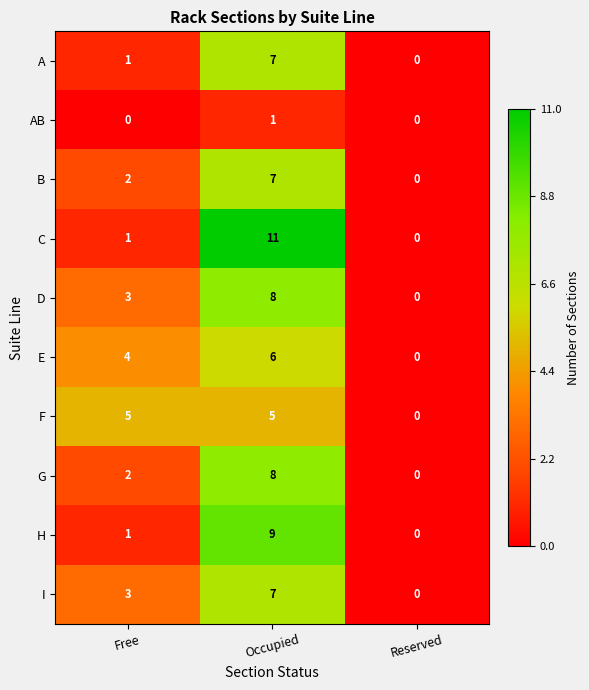

Count the H values in the range 0 to 9.

3